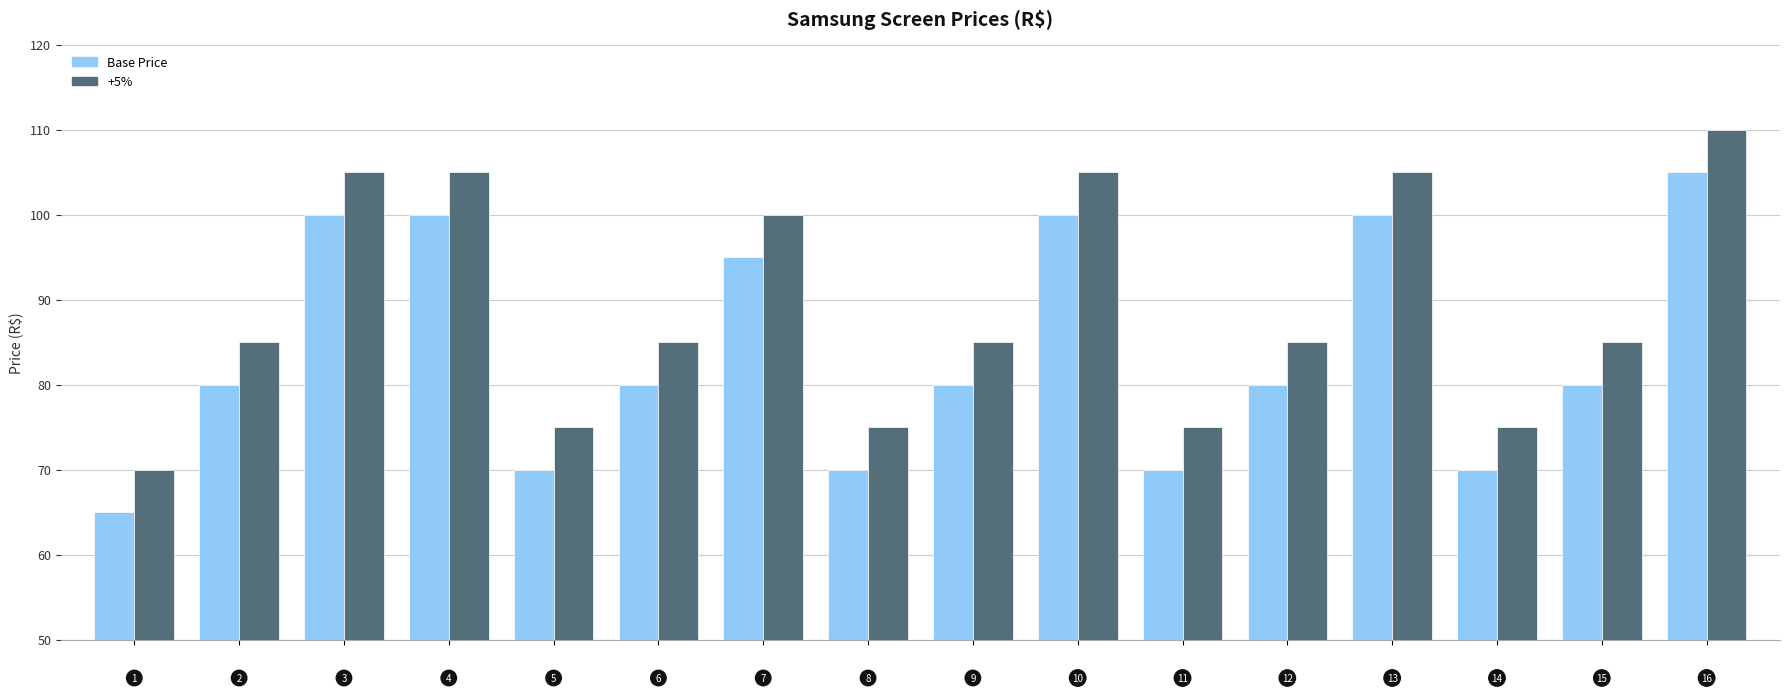

What are all the series names shown in the legend?

Base Price, +5%